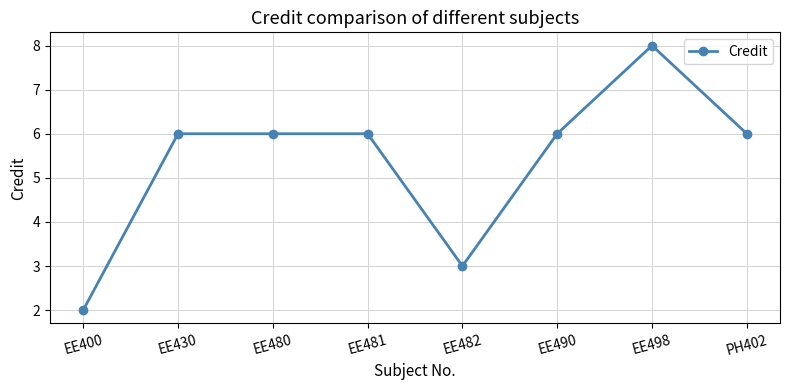

What is the ratio of the value at PH402 to the value at EE430?

1.0